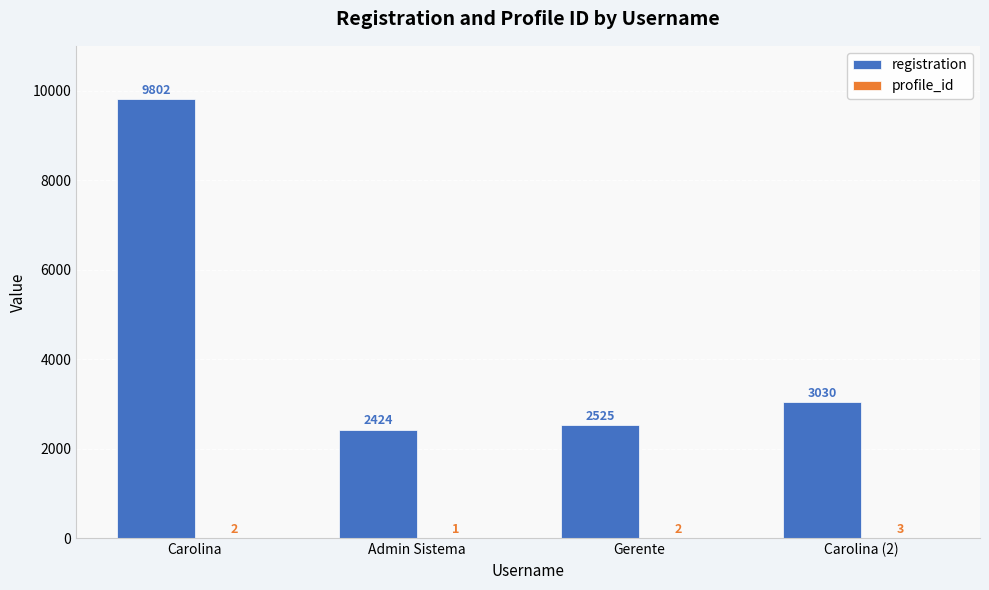

Which series has the largest total across all categories?

registration